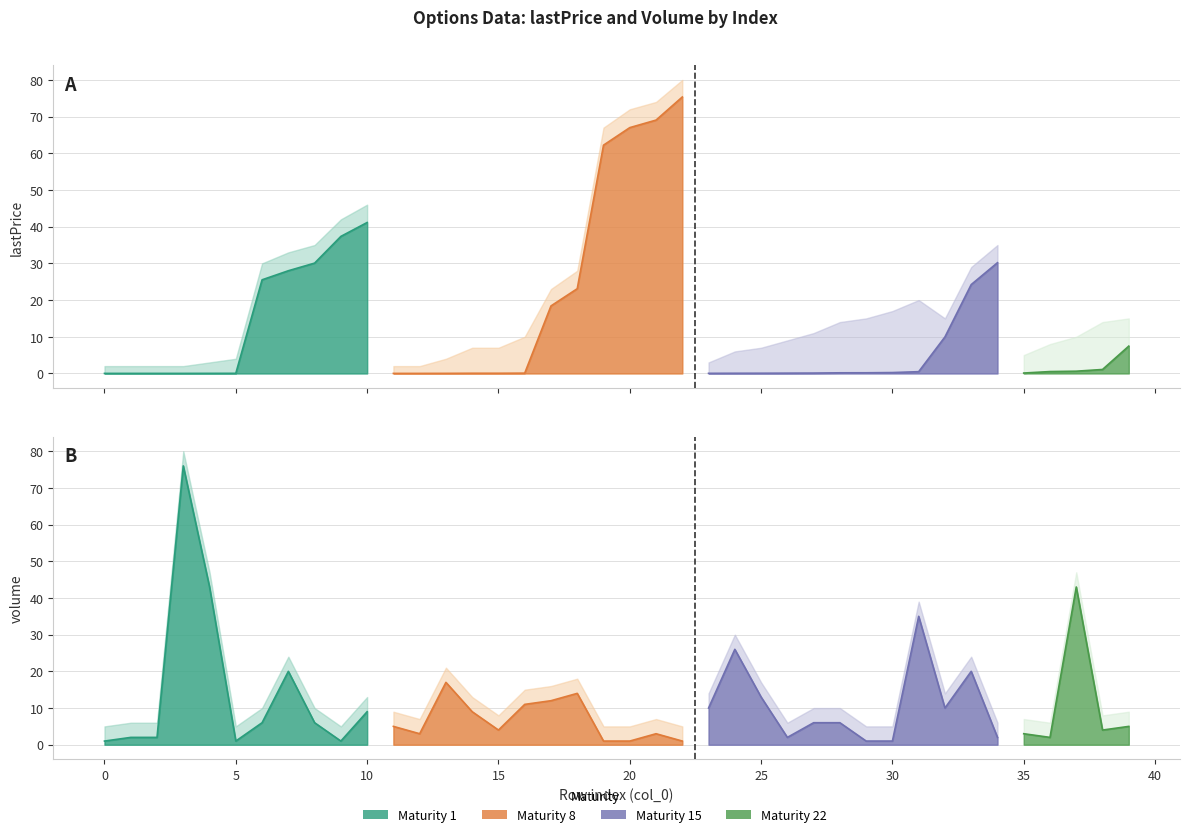

True or false: lastPrice has a value of 0.1 at 14.

True